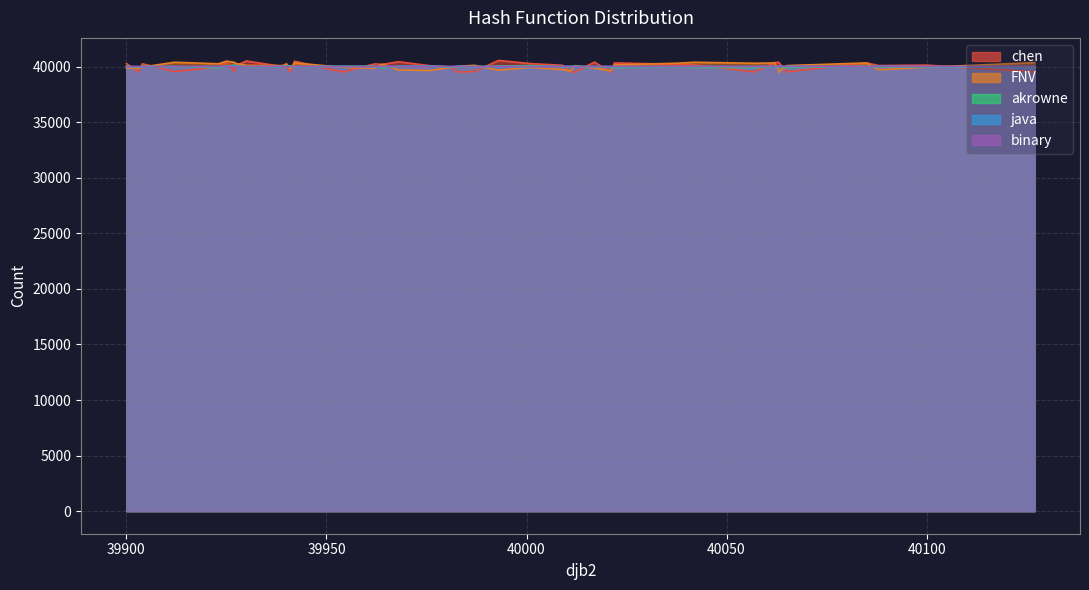

Where do chen and java first cross each other?

0 and 1